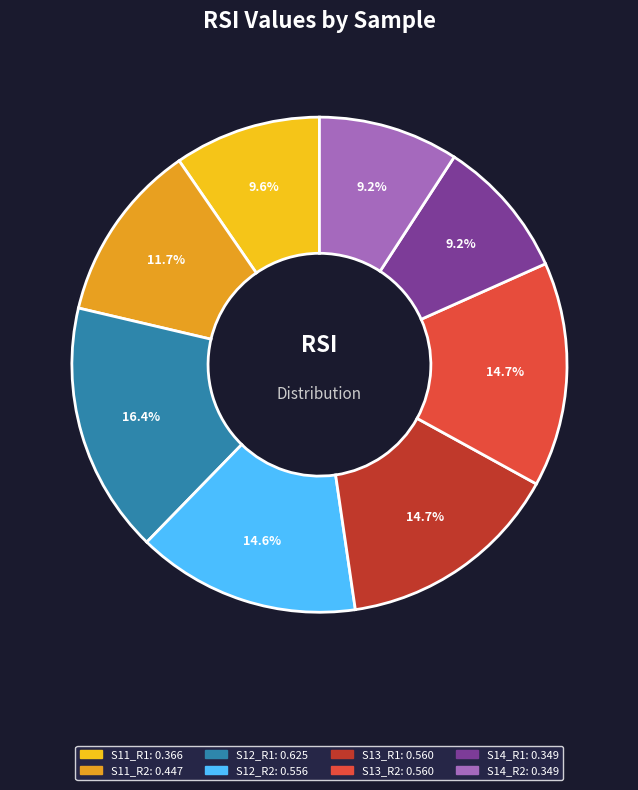

What is the total percentage of S12_R2 and S11_R2?

26.3%